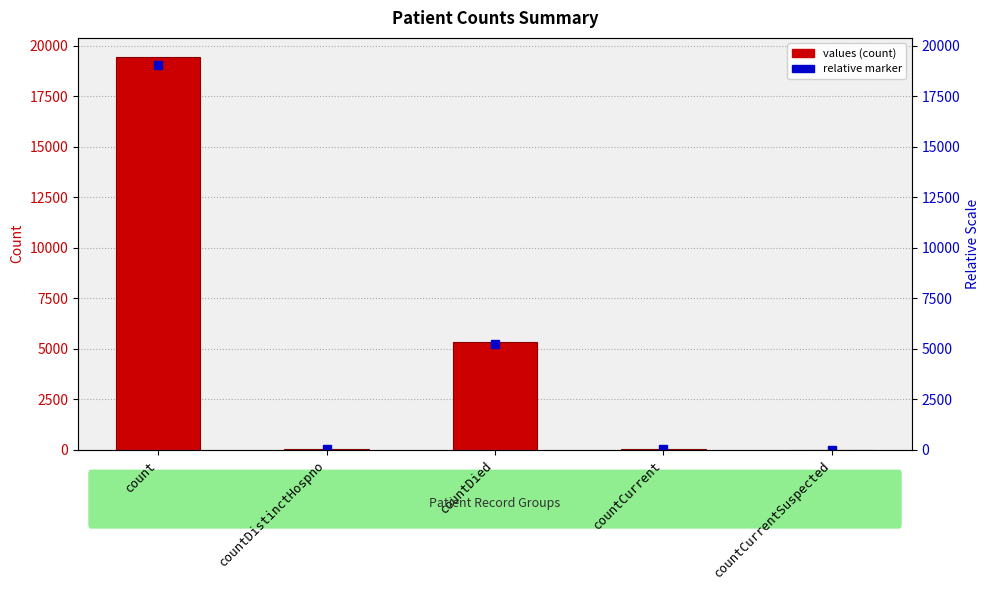

What is the ratio of the value at count to the value at countDistinctHospno?

511.1